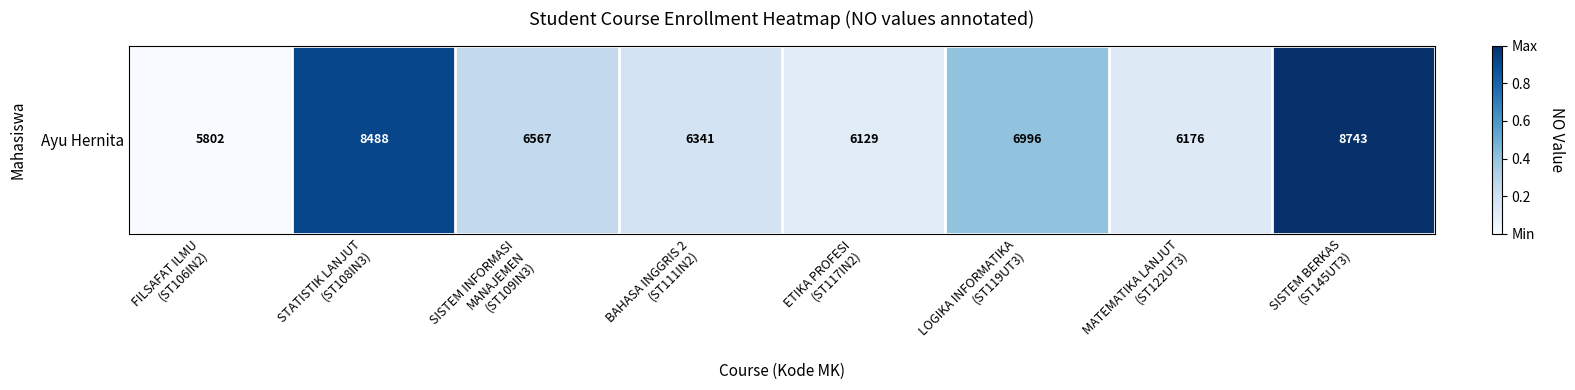

At which category does the chart reach its minimum across all series?

FILSAFAT ILMU
(ST106IN2)